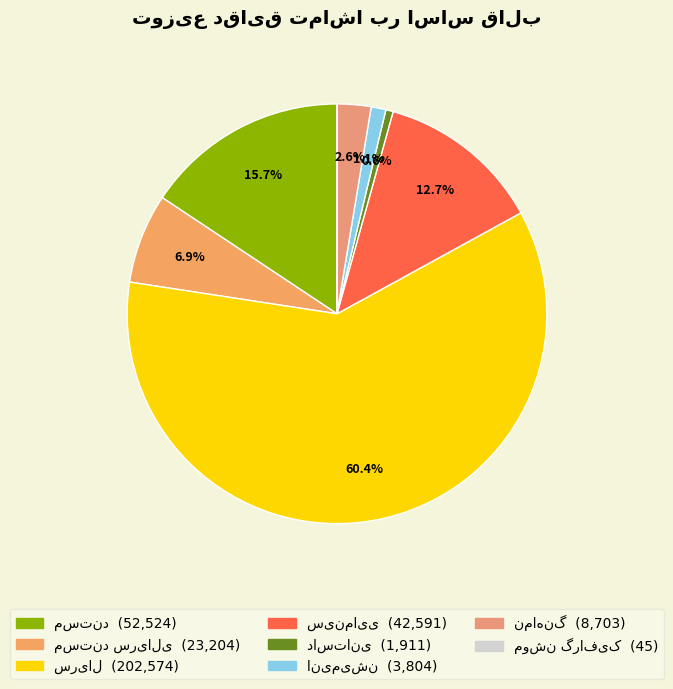

Does سینمایی represent more than half of the total?

No